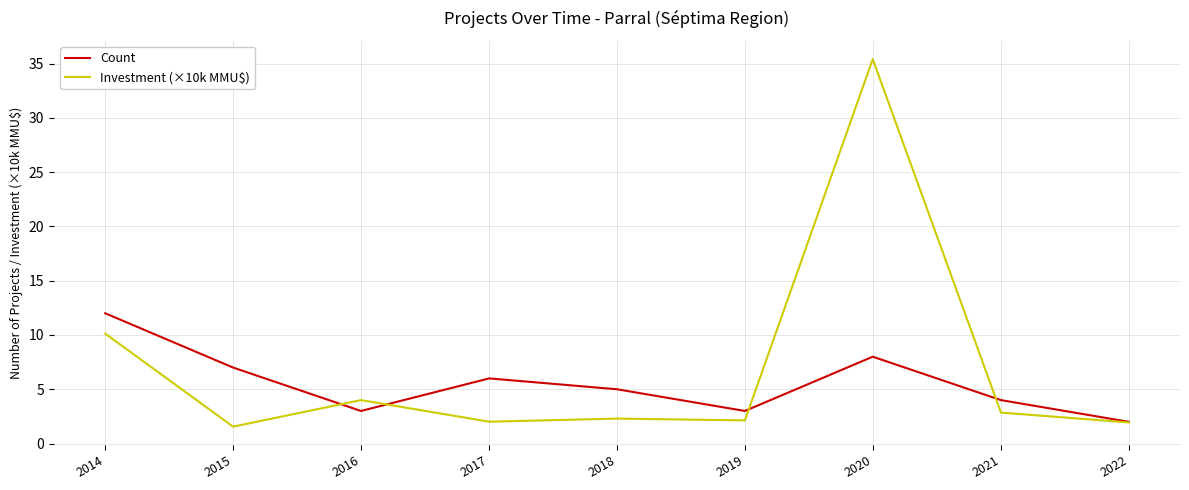

What is the approximate value of Investment (×10k MMU$) at 2020?

35.4